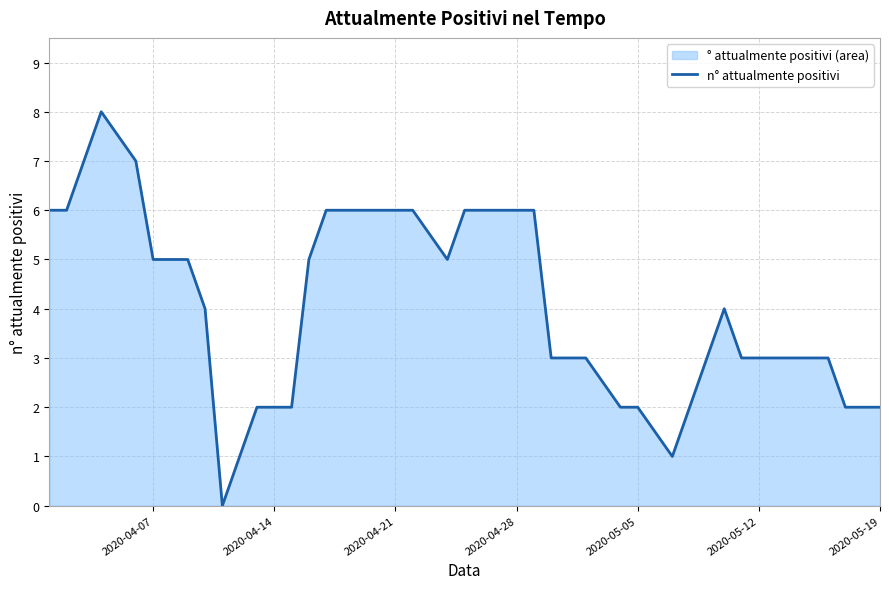

What is the greatest value displayed?

8